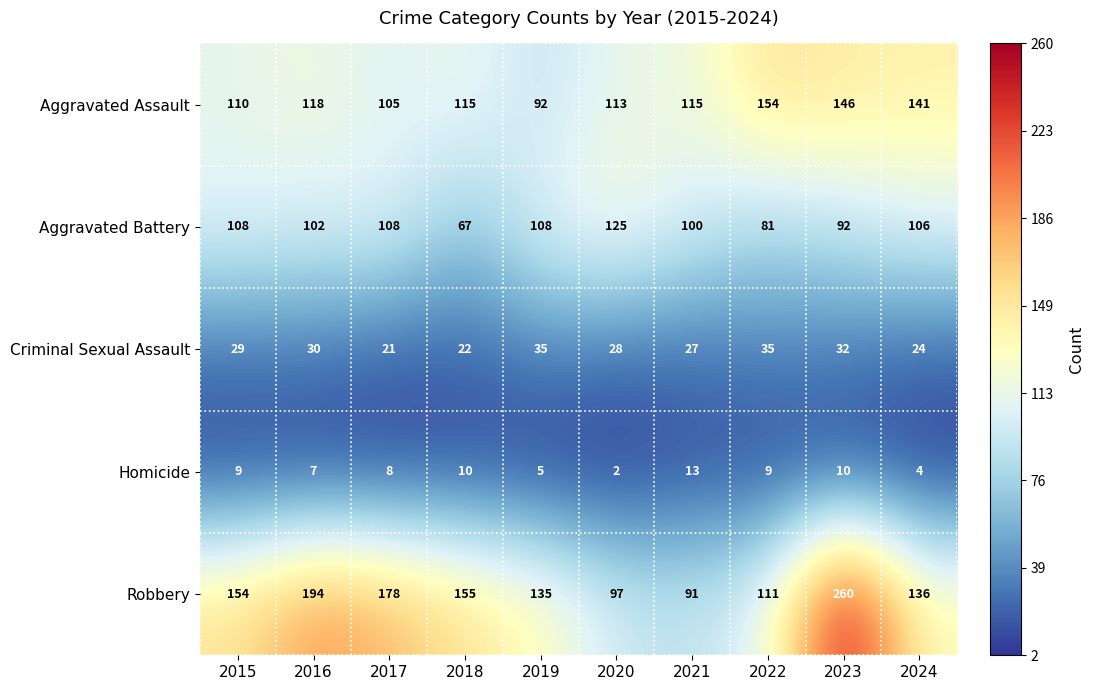

What is the average value of the Robbery series?

151